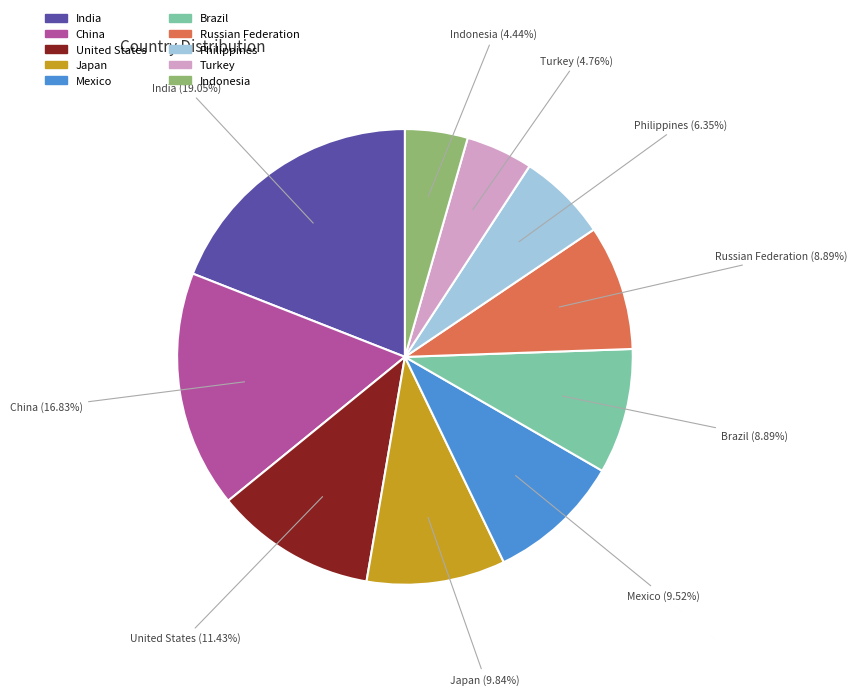

Which has a higher value, India or Japan?

India